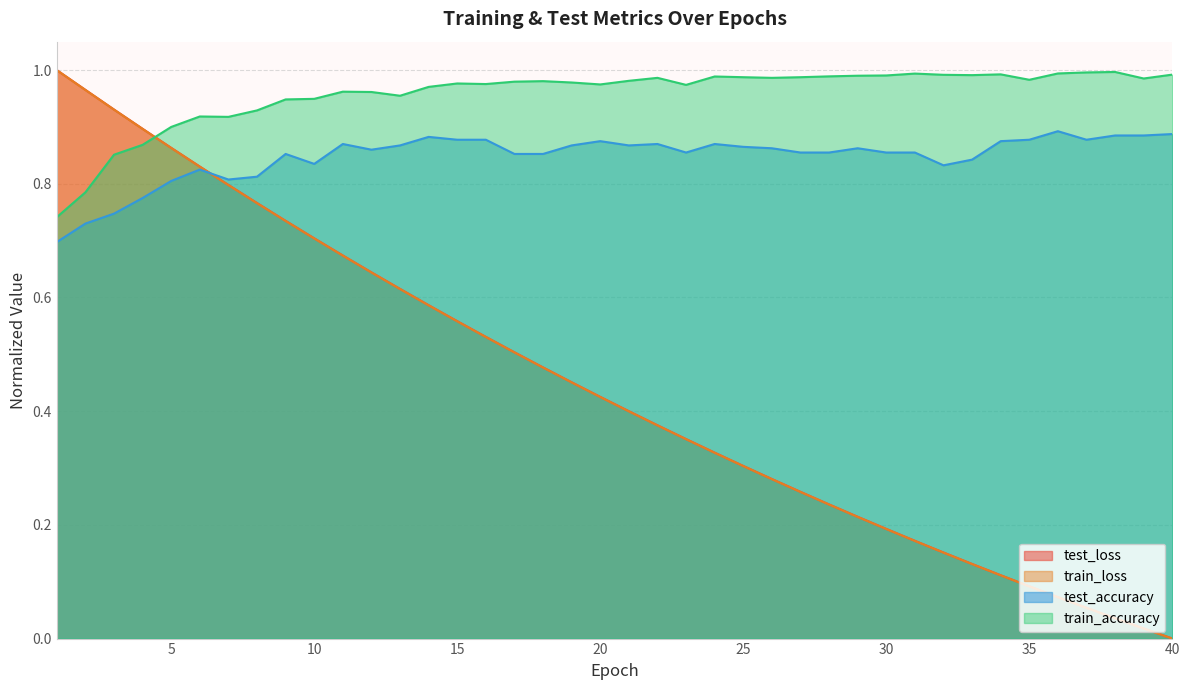

How many positive values does the train_loss series have?

39